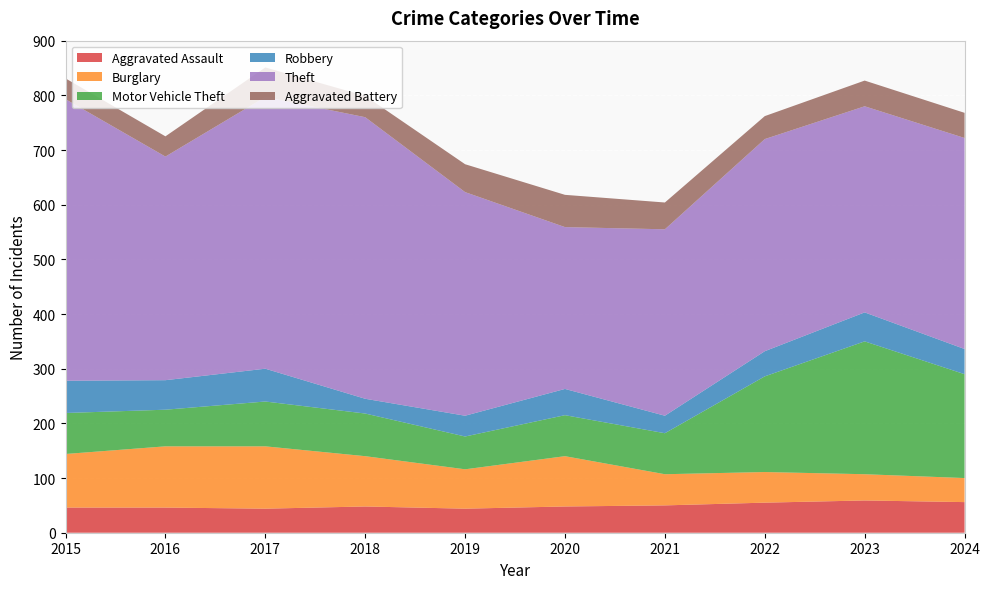

Reading left to right, transcribe all the data shown in this chart.

Aggravated Assault: 46	46	44	48	44	48	50	55	59	56
Burglary: 98	112	114	92	72	92	57	56	48	44
Motor Vehicle Theft: 75	67	82	78	60	75	75	175	243	190
Robbery: 59	54	60	27	38	48	32	46	53	46
Theft: 515	409	497	515	409	296	341	388	377	386
Aggravated Battery: 38	37	54	39	51	59	49	42	47	46